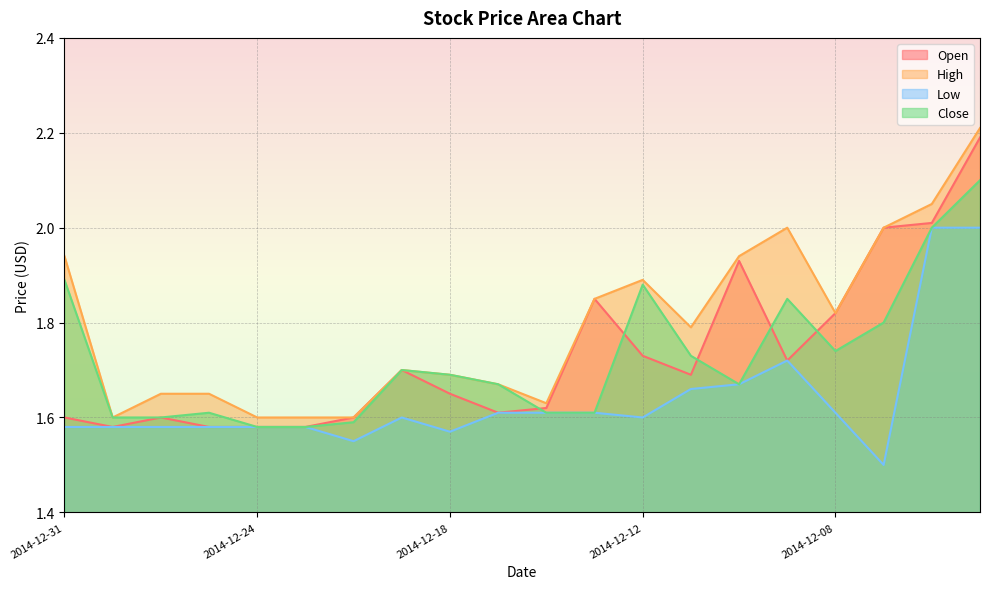

List the series in order of their peak value, lowest first.

Low, Close, Open, High